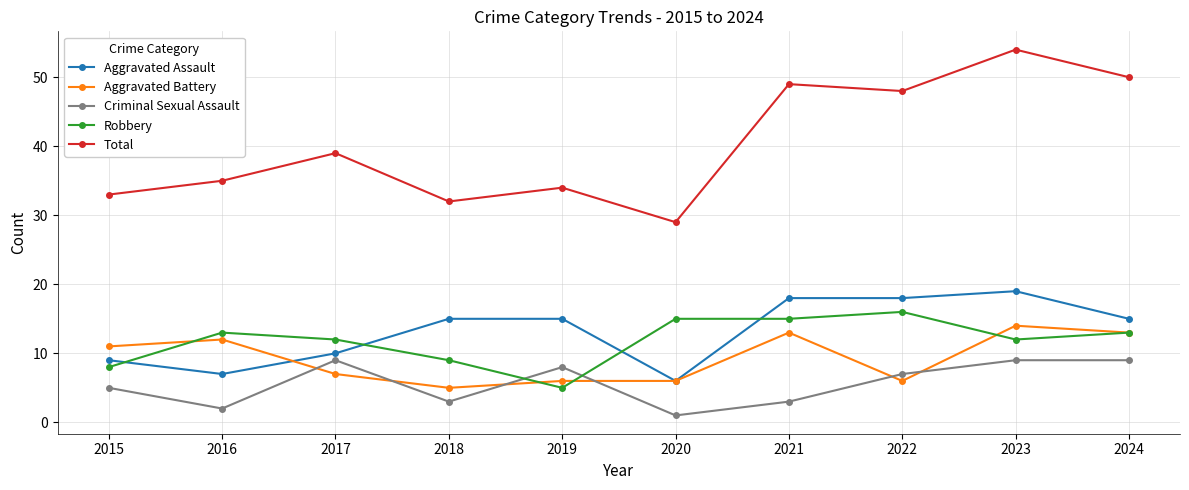

Which category has the lowest value in the Robbery series?

2019